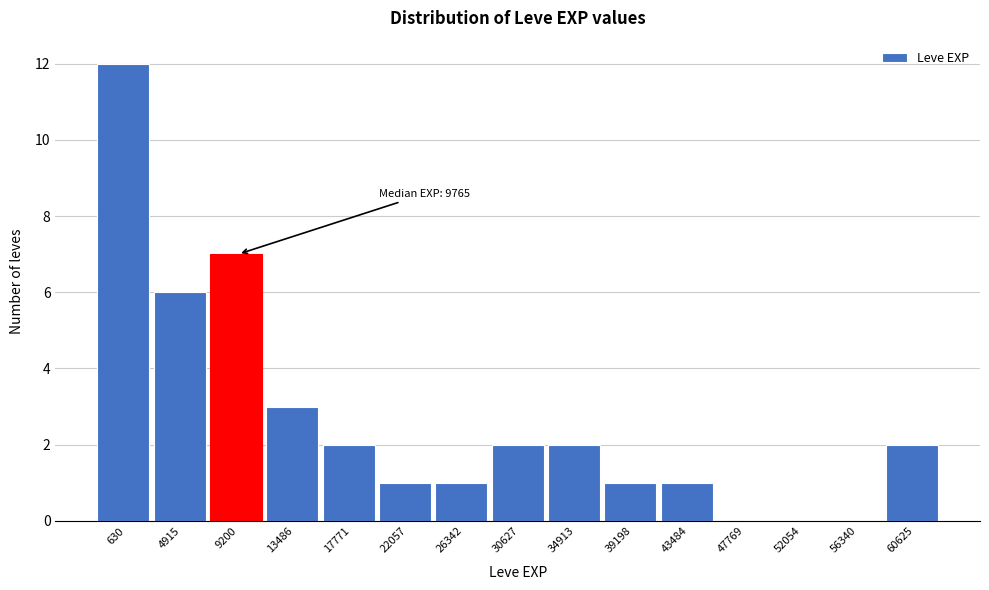

Reading right to left, transcribe all the data shown in this chart.

60625=2	56340=0	52054=0	47769=0	43484=1	39198=1	34913=2	30627=2	26342=1	22057=1	17771=2	13486=3	9200=7	4915=6	630=12